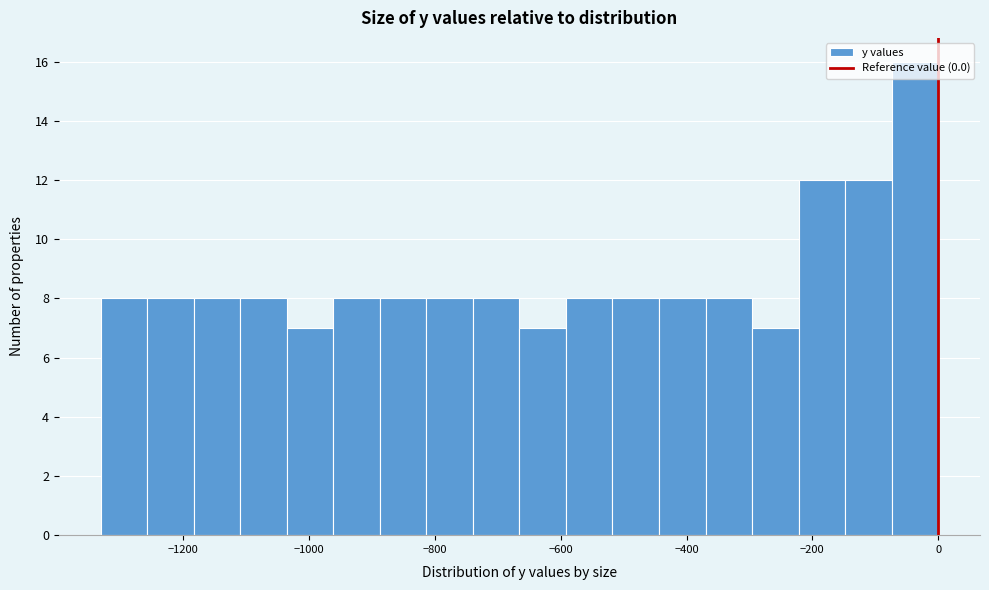

Read against the x-axis, roughly where is the centre of the tallest bar?

-40